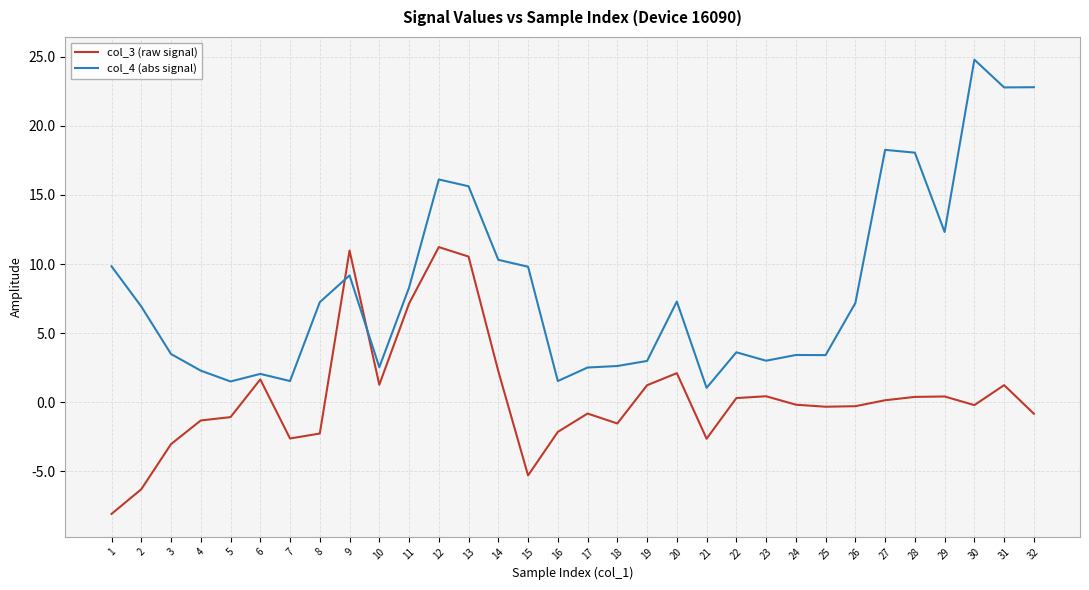

True or false: col_3 (raw signal) has more than 2 interior local peaks.

True